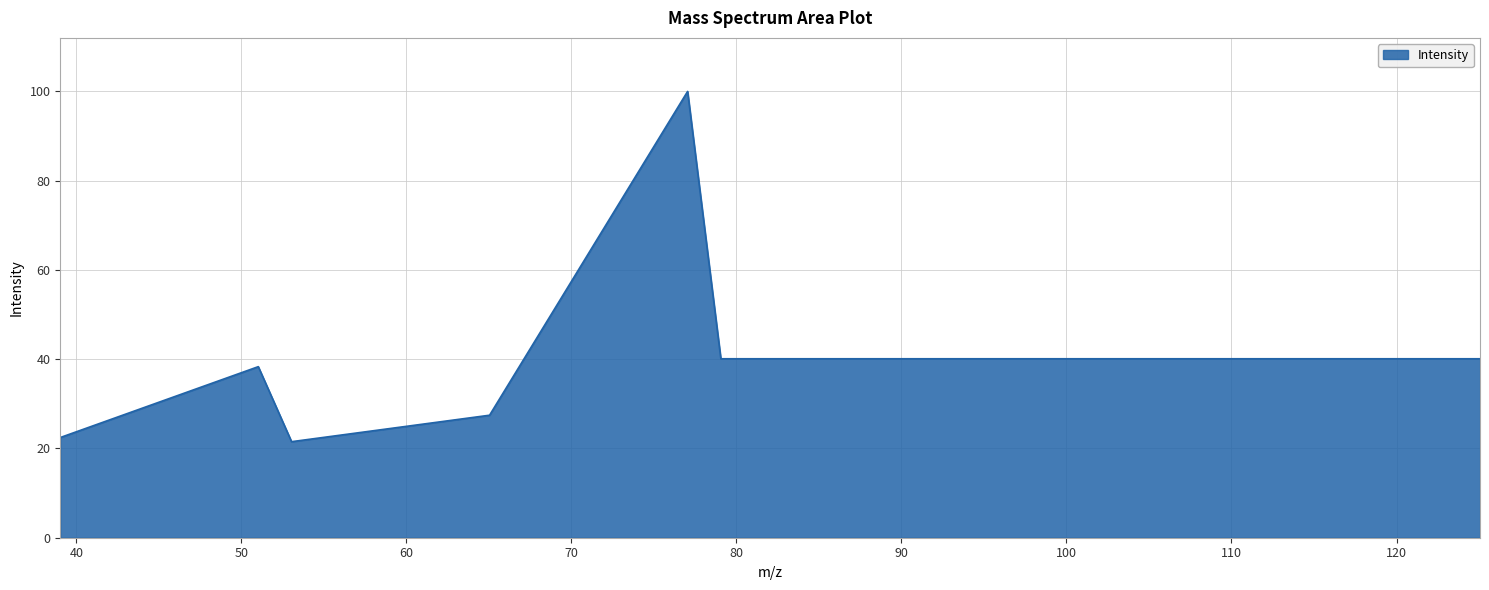

What is the smallest value displayed?

21.5